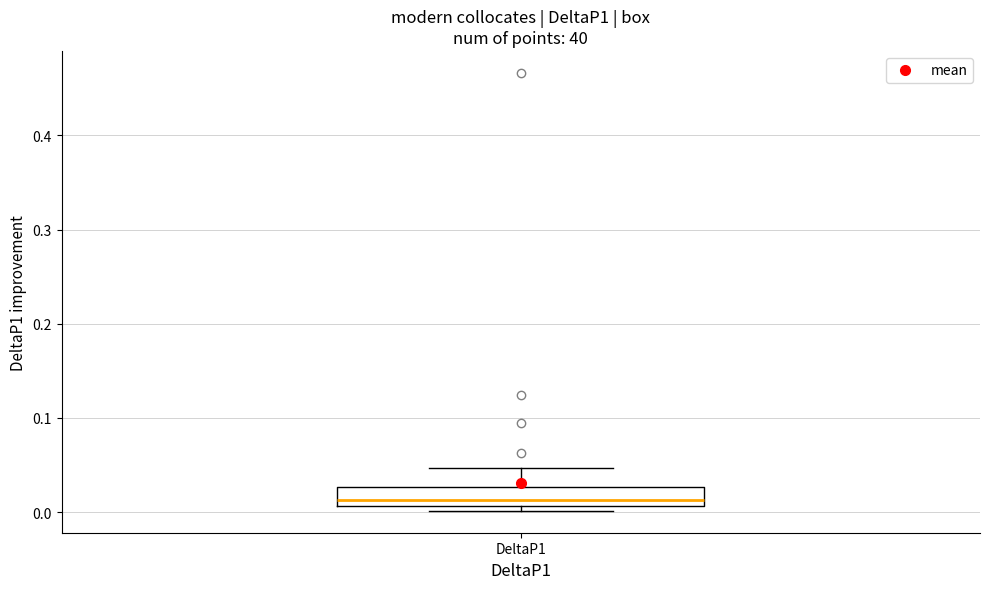

Where is the lower edge of the box for DeltaP1 on the y-axis? The values are not printed on the chart, so give them approximately, as read against the axis.

0.01